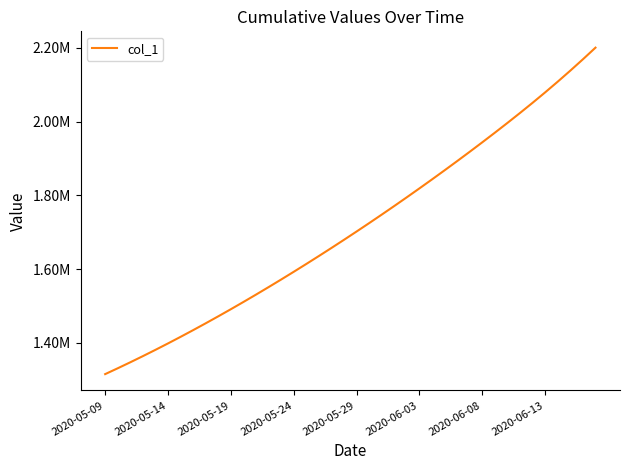

Reading right to left, transcribe all the data shown in this chart.

2200409.2	2168847.8	2138138.2	2108274.5	2079235.5	2050967.6	2023382.5	1996381.5	1969880.0	1943813.2	1918135.2	1892814.0	1867829.5	1843170.5	1818830.5	1794806.8	1771098.0	1747703.8	1724622.9	1701853.6	1679393.9	1657240.6	1635391.5	1613845.5	1592604.1	1571671.5	1551053.9	1530759.4	1510796.2	1491172.1	1471894.0	1452968.0	1434398.8	1416195.4	1398365.8	1380917.0	1363857.9	1347197.2	1330941.6	1315099.0